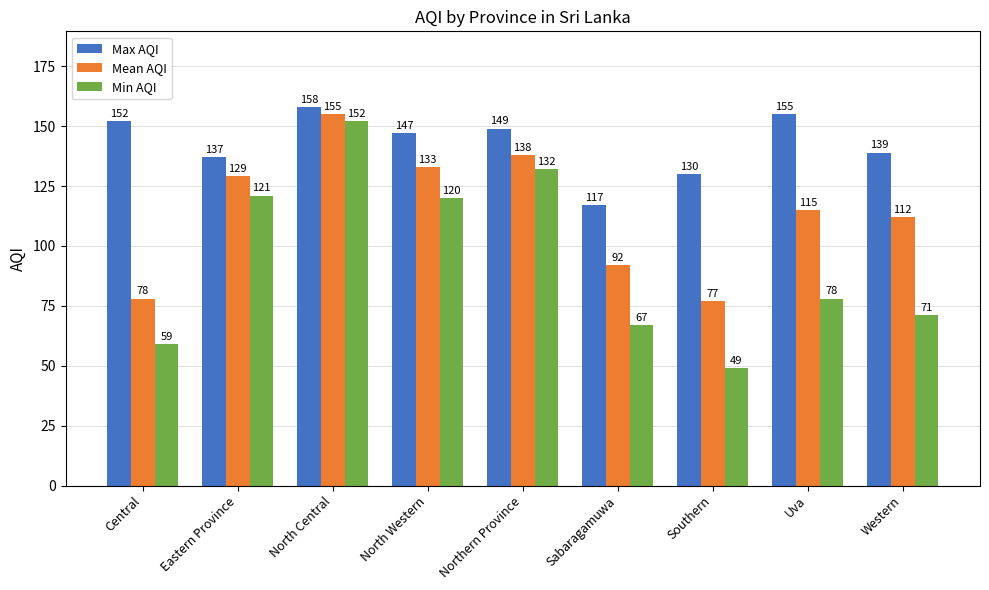

The value of Min AQI at Central is 59. True or false?

True